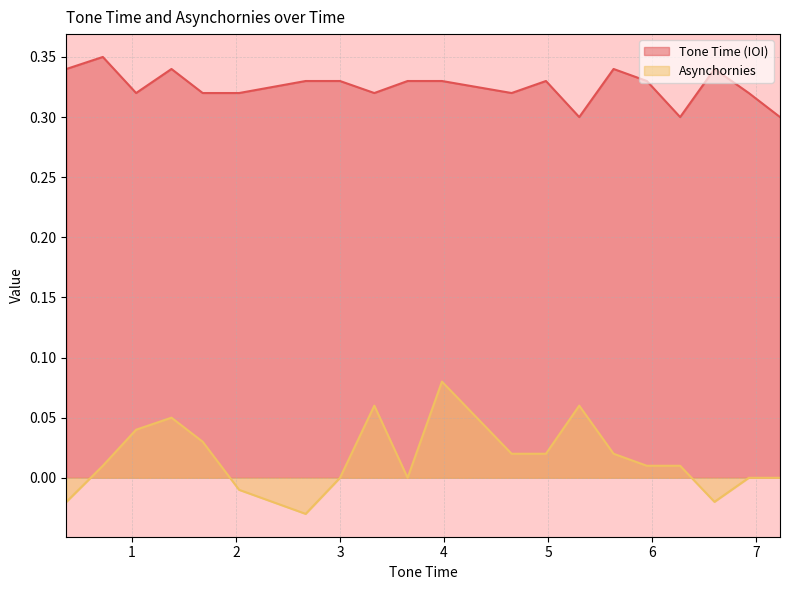

At which category does Asynchornies reach its first local peak?

1.38